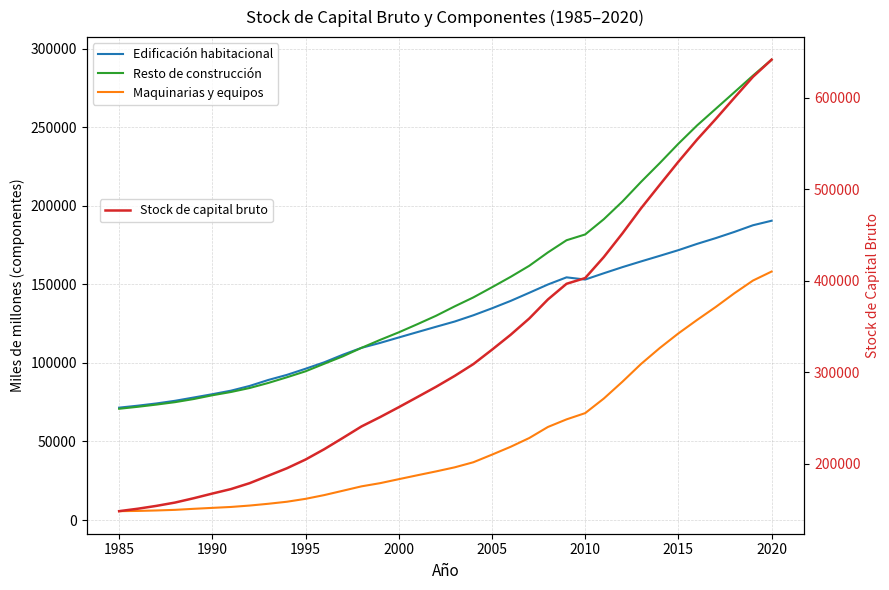

True or false: Resto de construcción and Stock de capital bruto cross at least once.

False